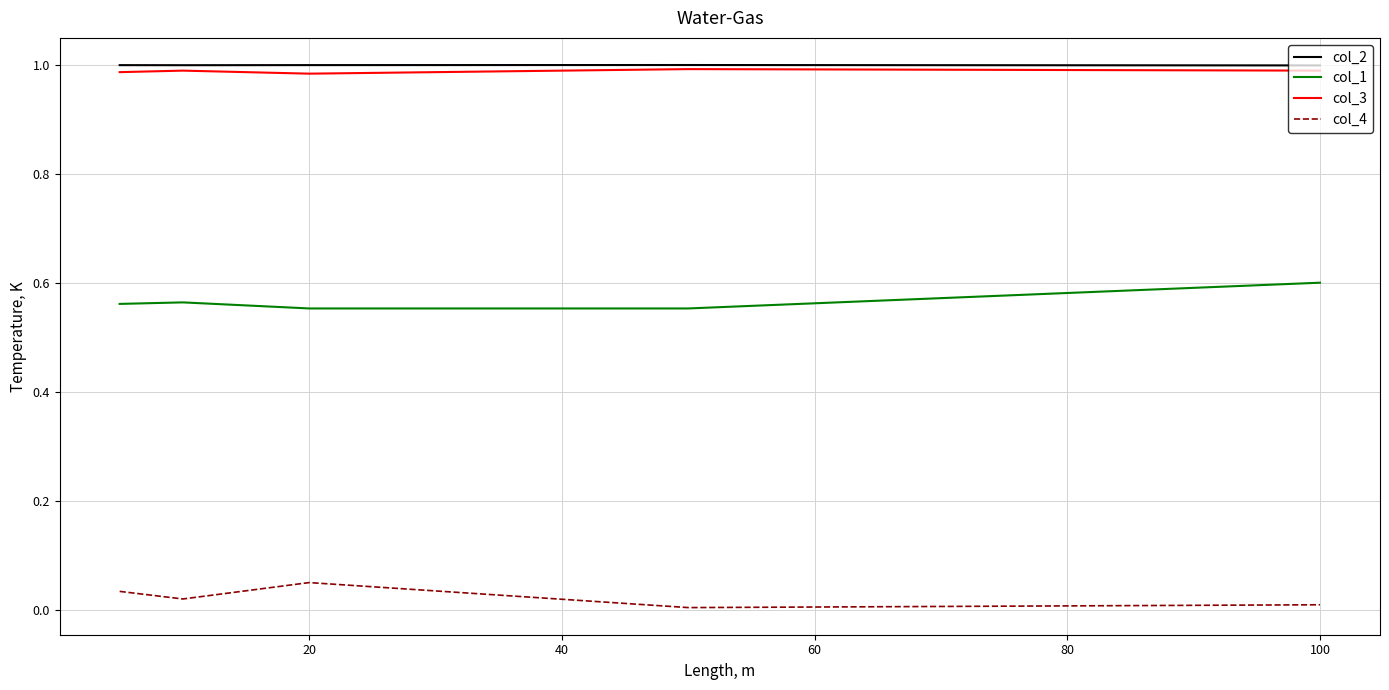

In col_2, how many points are lower than both neighbors (excluding endpoints)?

1